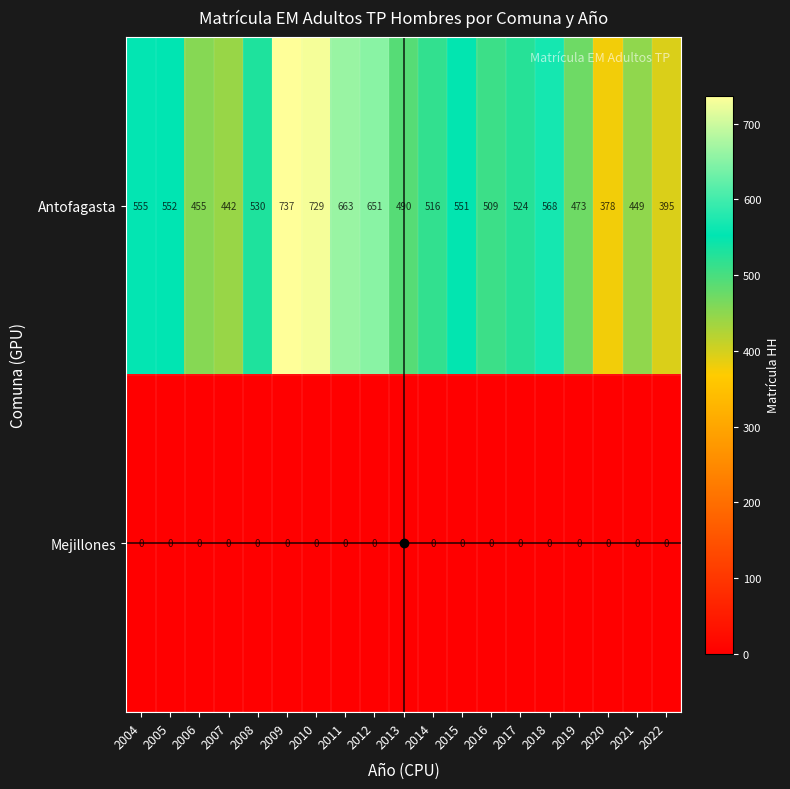

At how many categories does at least one series exceed 397?

17